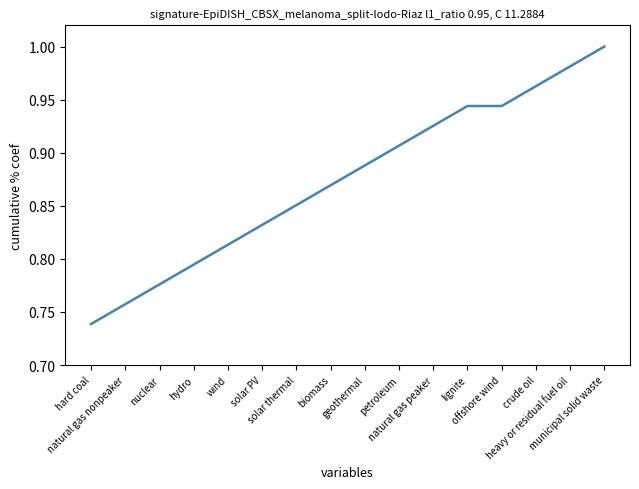

What is the difference between the maximum and minimum values?

0.3